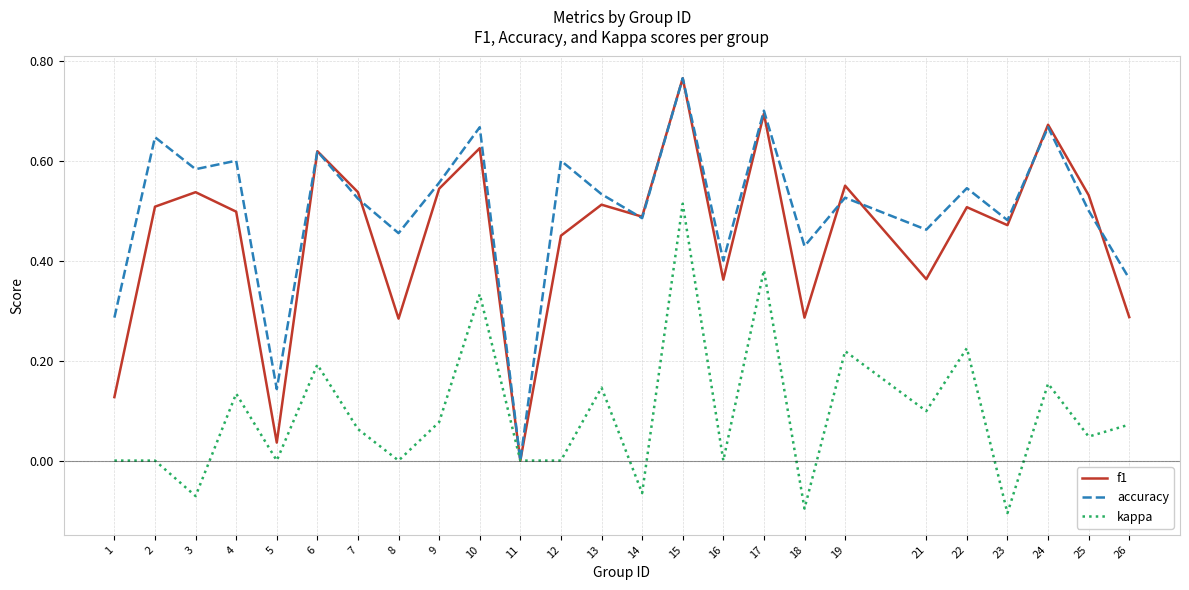

Between 11 and 13, which series saw the biggest shift?

accuracy